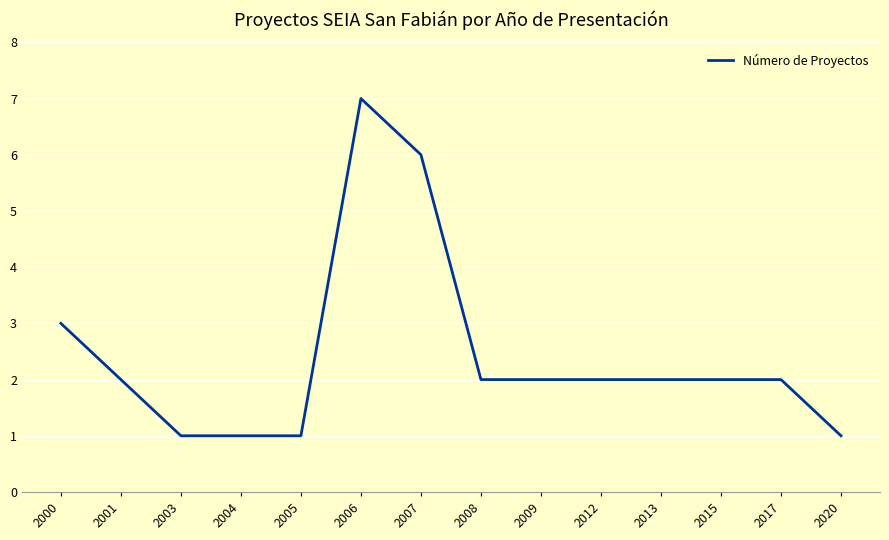

Reading right to left, list all the values displayed in this chart.

1	2	2	2	2	2	2	6	7	1	1	1	2	3